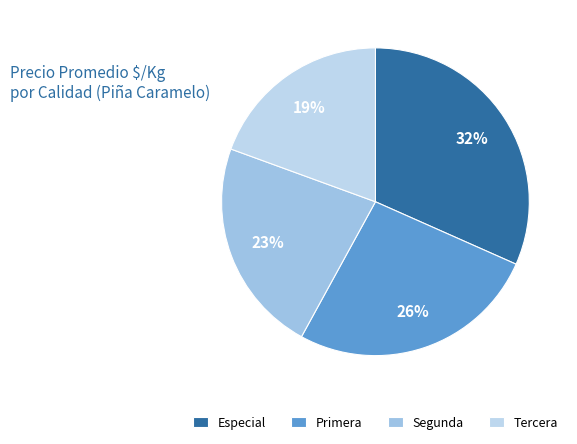

Combined, do Especial and Primera account for over 50%?

Yes